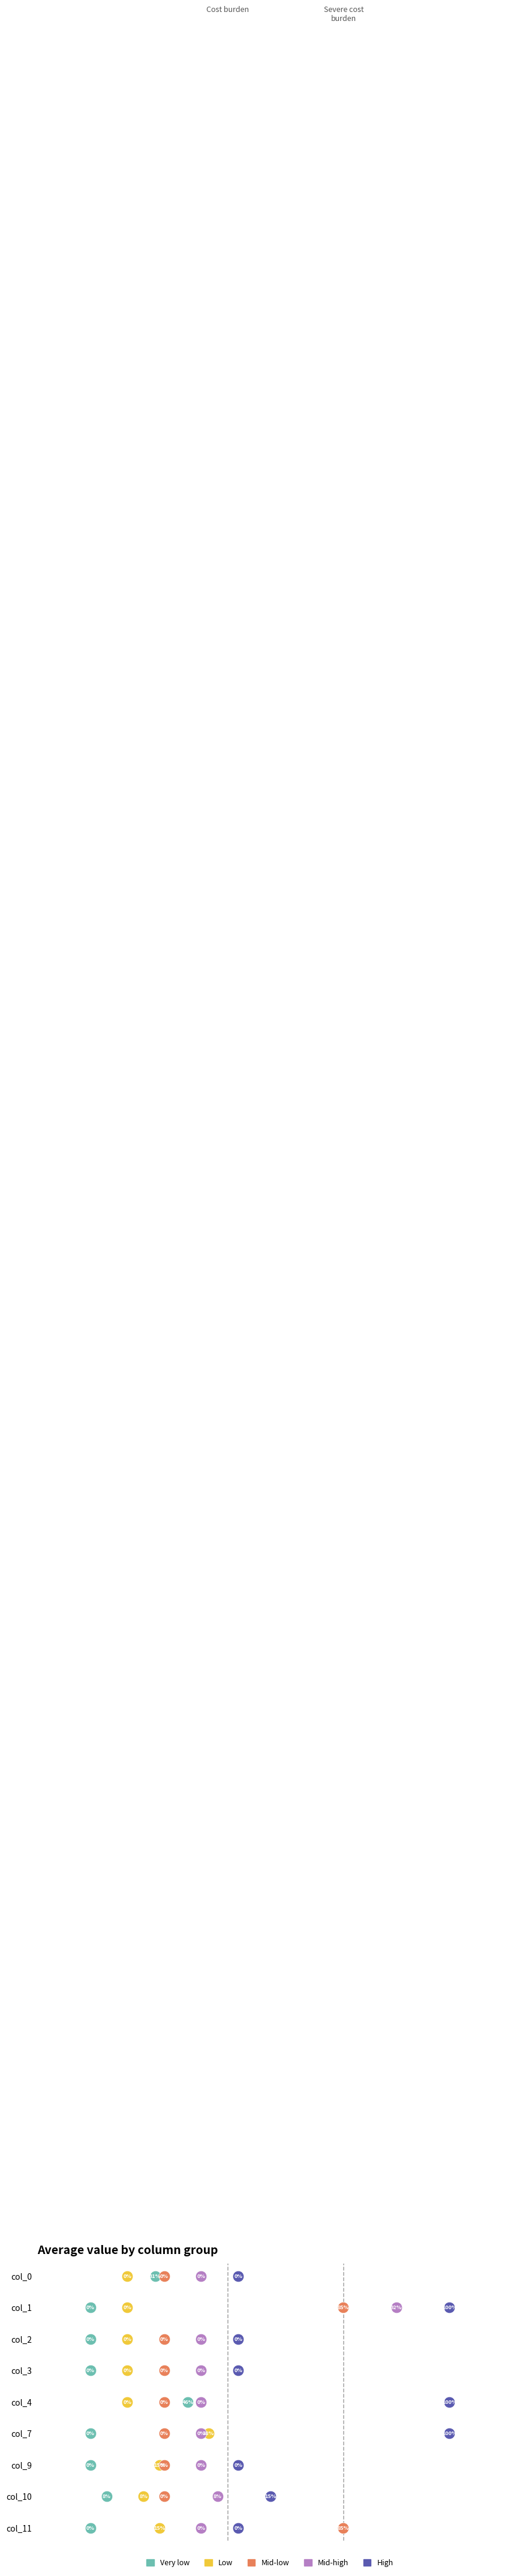

What are all the series names shown in the legend?

Very low, Low, Mid-low, Mid-high, High